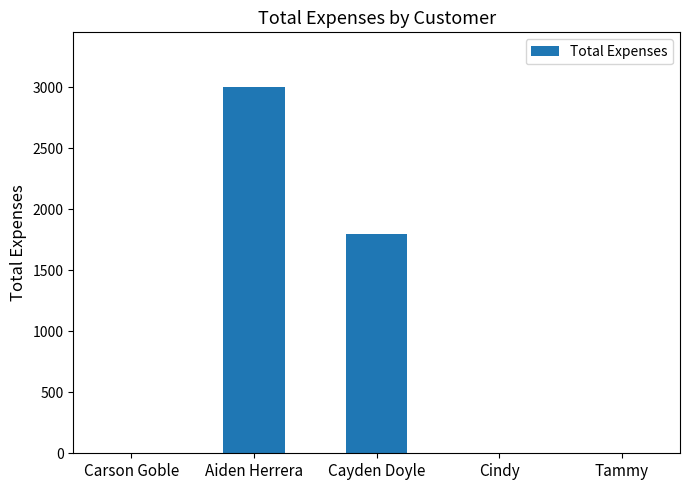

What is the maximum value shown in the chart?

3001.7